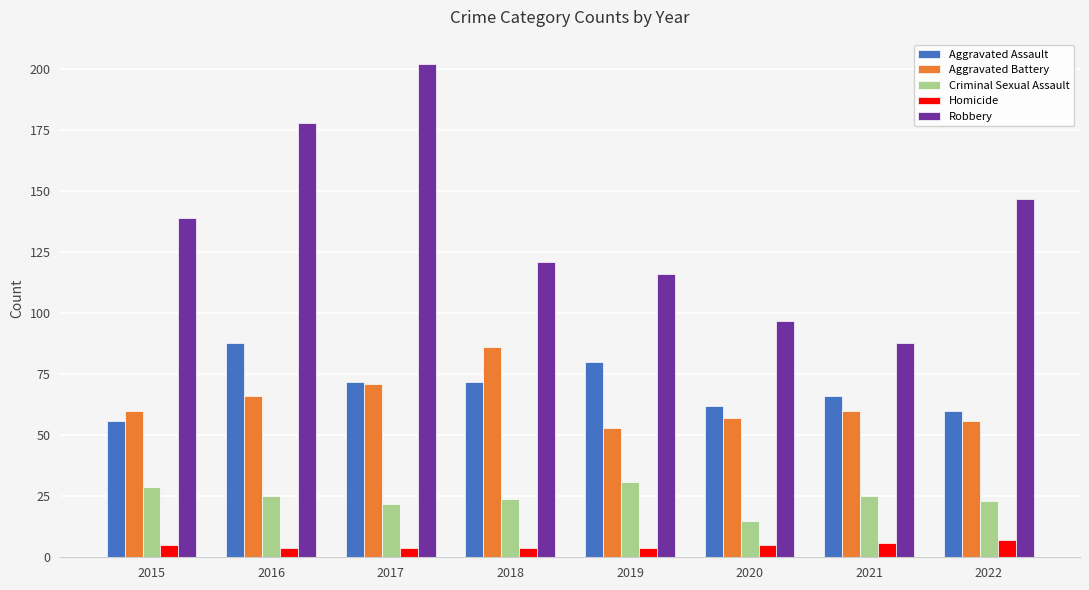

Which series has the largest range (max minus min)?

Robbery